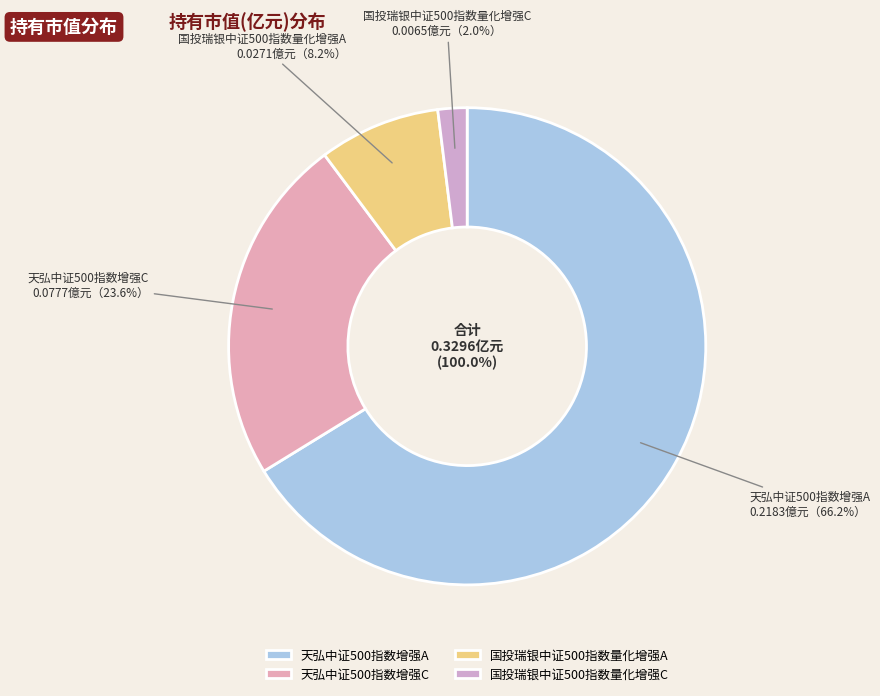

What is the majority slice?

天弘中证500指数增强A